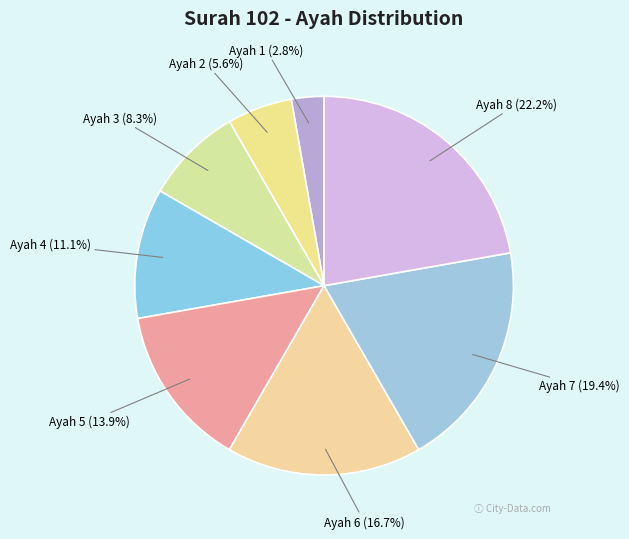

Do Ayah 6 and Ayah 2 together represent more than half of the pie?

No